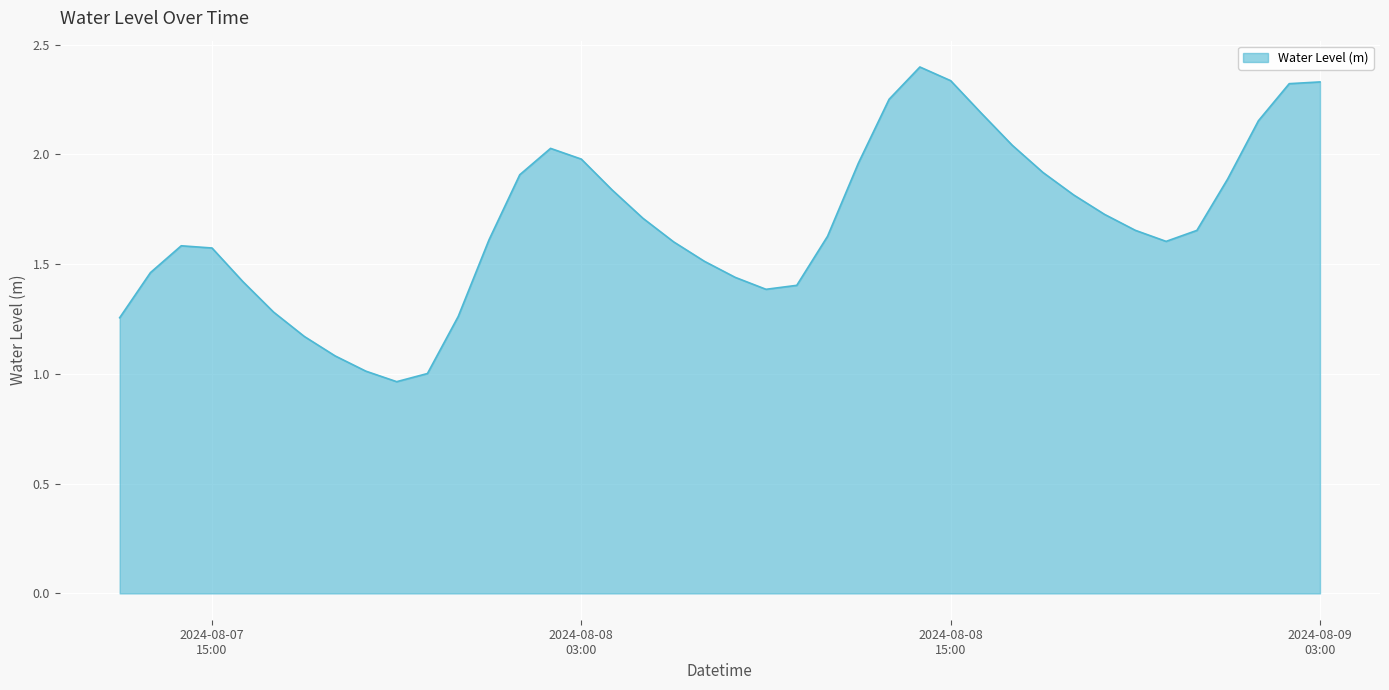

What is the greatest value displayed?

2.4